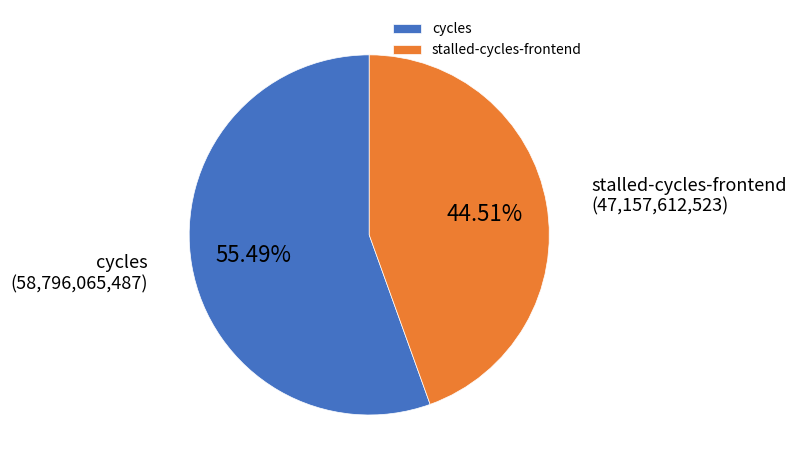

How many slices are in this pie chart?

2